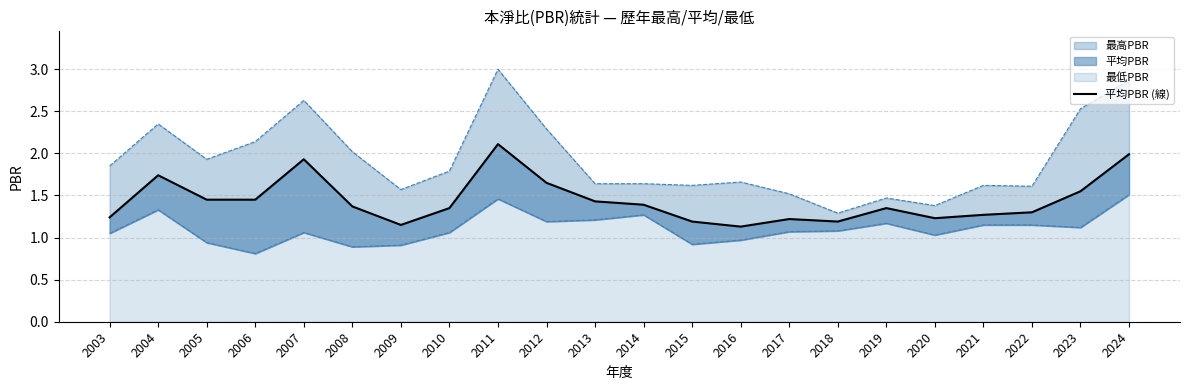

Approximately how many times larger is the value at 2010 compared to 2011?

0.6